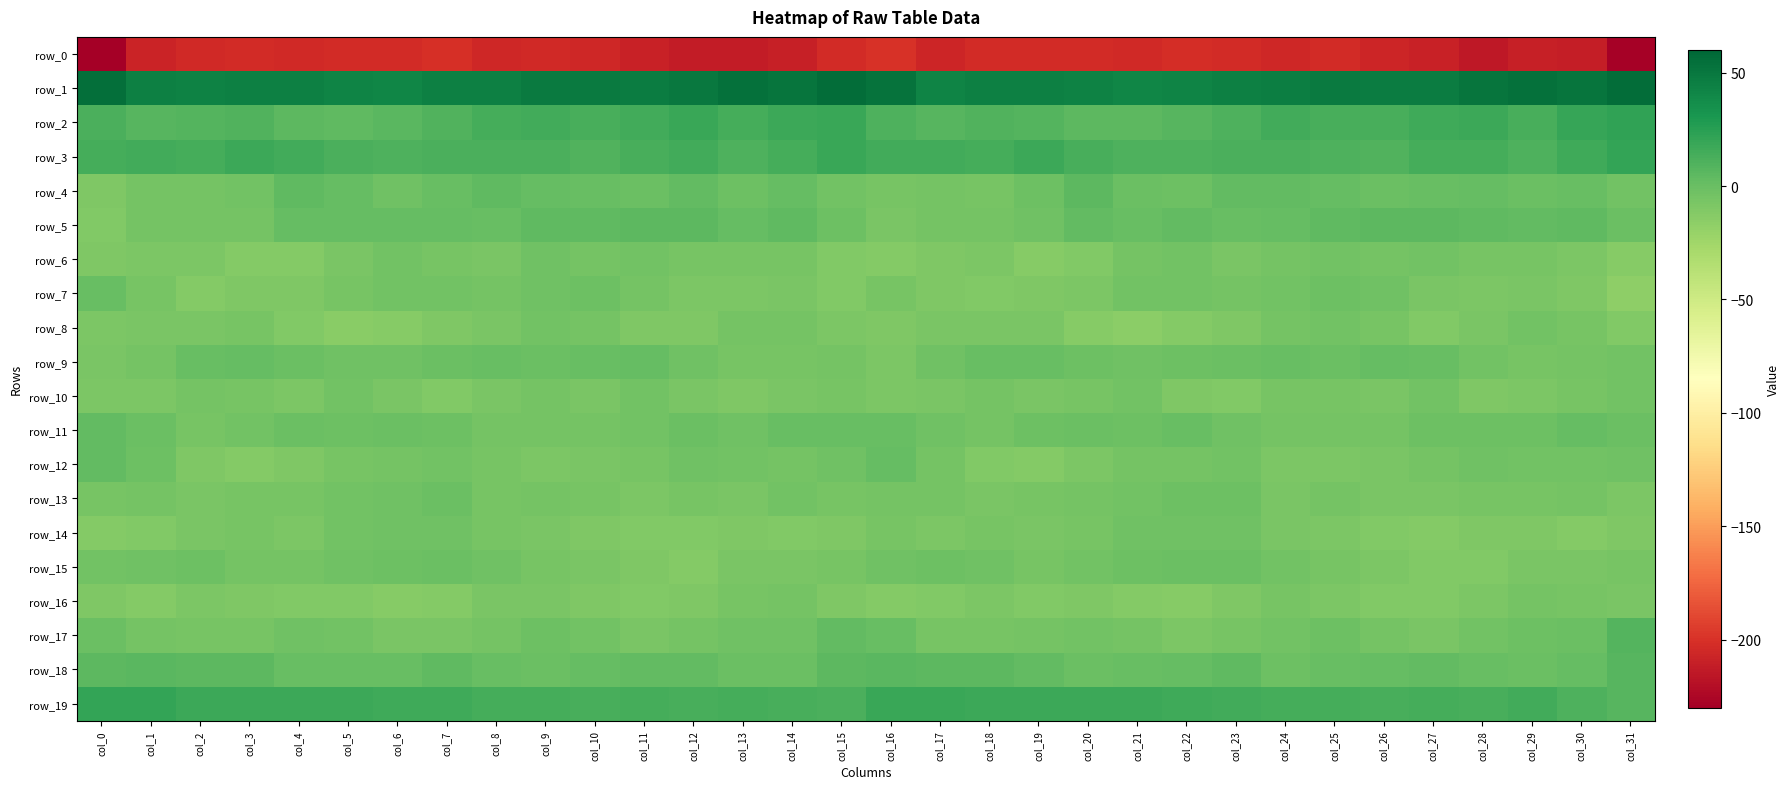

At col_23, list the series in order from smallest to largest.

row_0, row_10, row_16, row_8, row_6, row_17, row_7, row_12, row_11, row_14, row_13, row_15, row_9, row_5, row_4, row_18, row_2, row_3, row_19, row_1